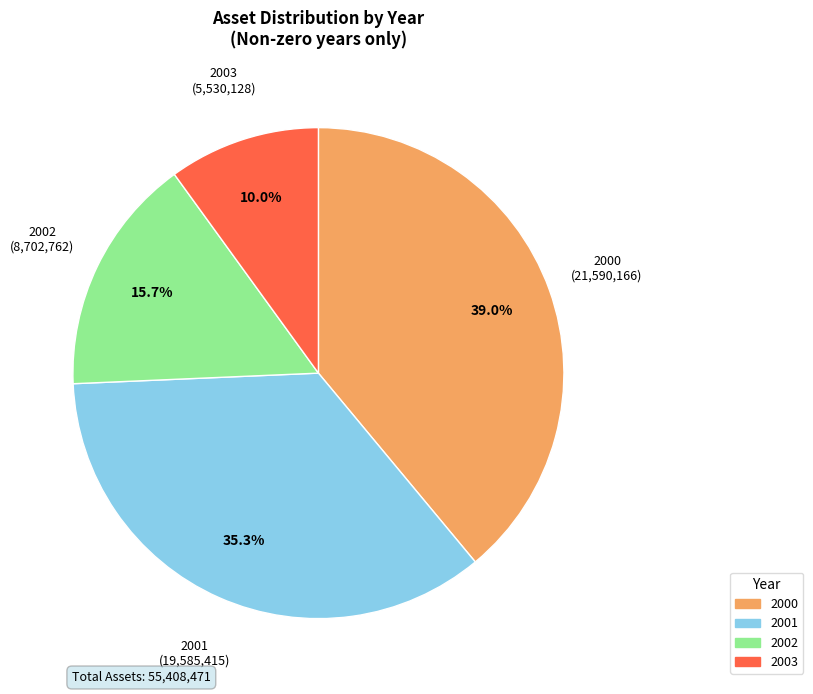

To the nearest percent, what percentage of the pie is 2001?

35%